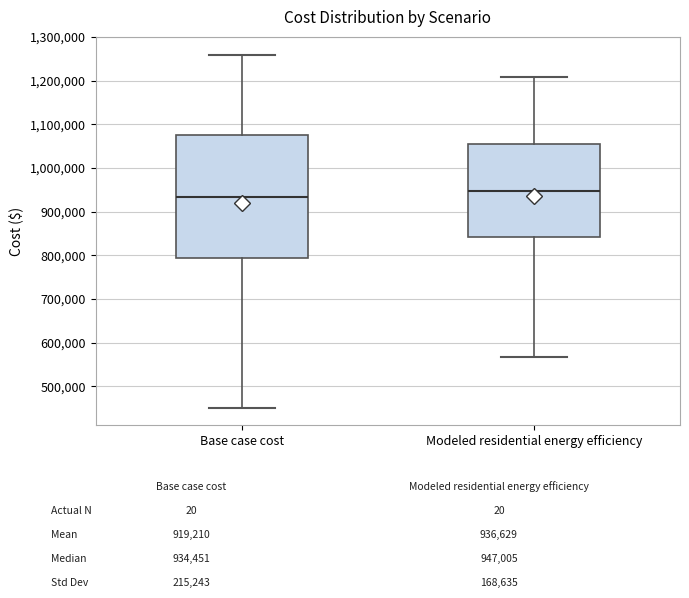

Reading left to right, read every box against the y-axis: the position of its median line, the range the box covers, and the ends of its whiskers. The values are not printed on the chart, so give them approximately, as read against the axis.

Base case cost: median 930000, box 790000 to 1070000, whiskers 450000 to 1260000
Modeled residential energy efficiency: median 950000, box 840000 to 1060000, whiskers 570000 to 1210000